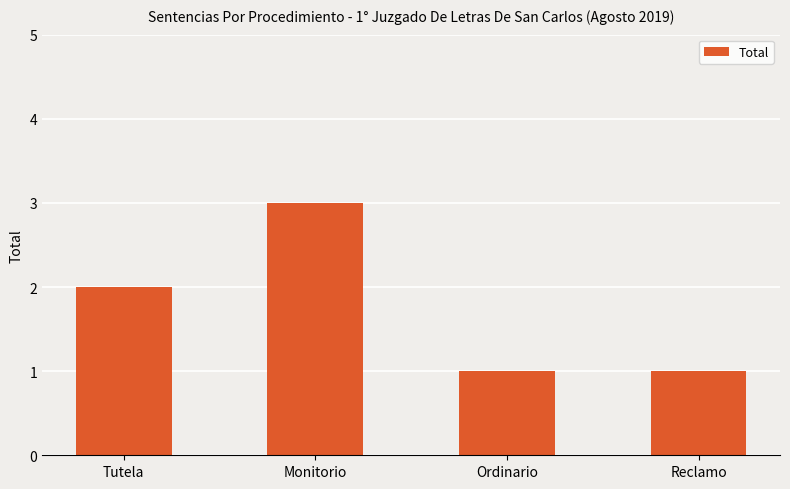

Reading left to right, list all the values displayed in this chart.

Tutela=2	Monitorio=3	Ordinario=1	Reclamo=1